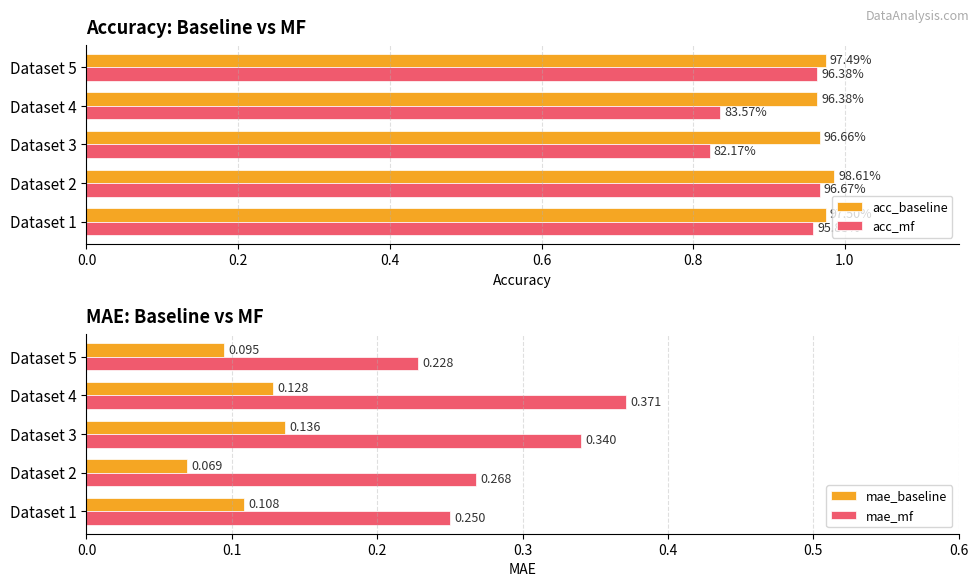

Reading right to left, what are all the values shown in this chart?

acc_baseline: 1.0	1.0	1.0	1.0	1.0
acc_mf: 1.0	0.8	0.8	1.0	1.0
mae_baseline: 0.1	0.1	0.1	0.1	0.1
mae_mf: 0.2	0.4	0.3	0.3	0.3